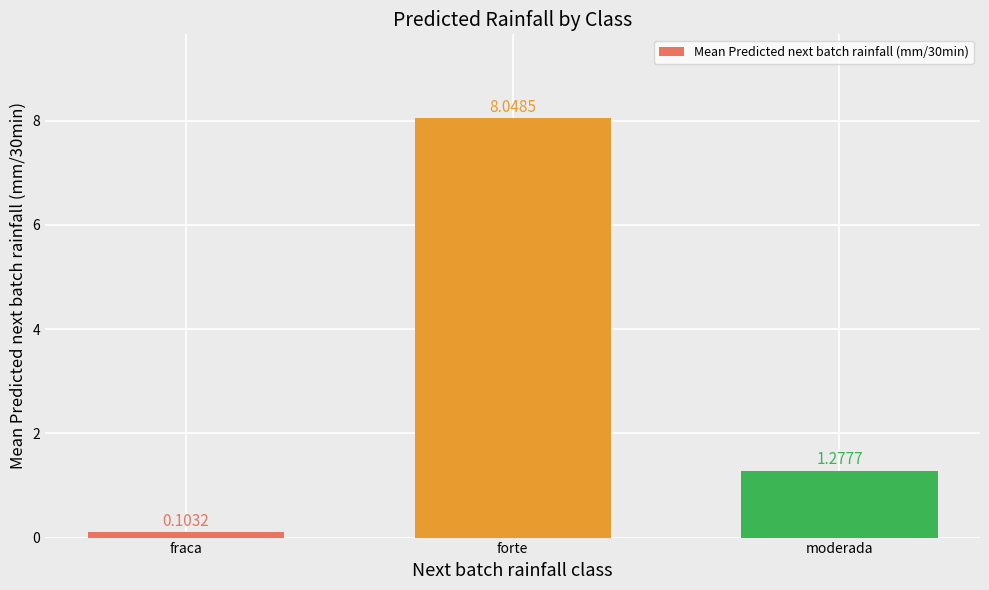

What is the label of the 3rd bar from the right?

fraca